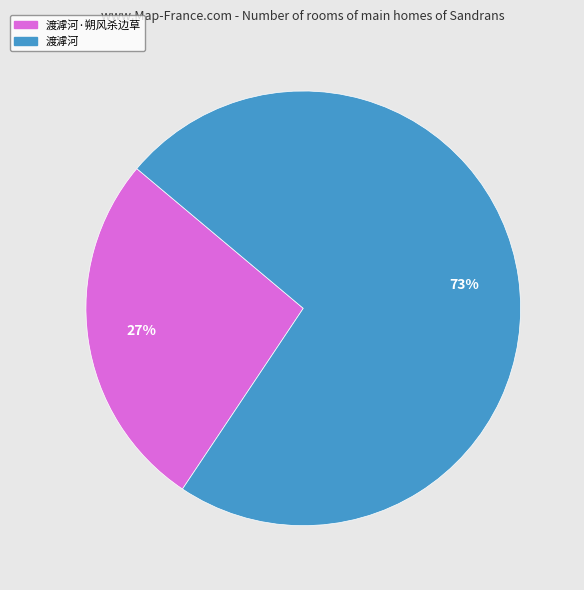

To the nearest percent, what is the average slice percentage?

50%